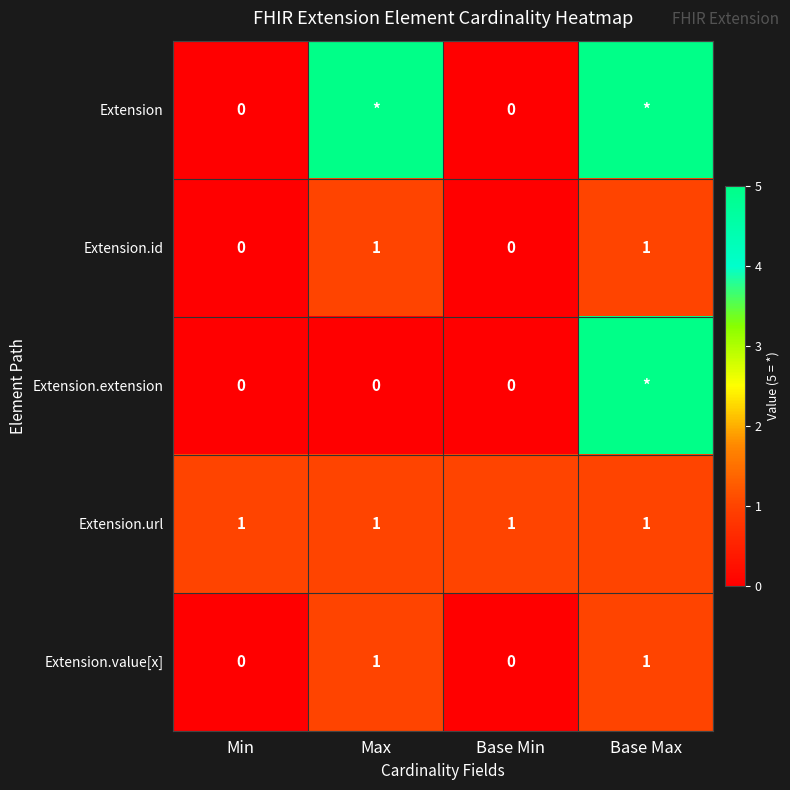

How many Extension.id values are between 0 and 1?

4